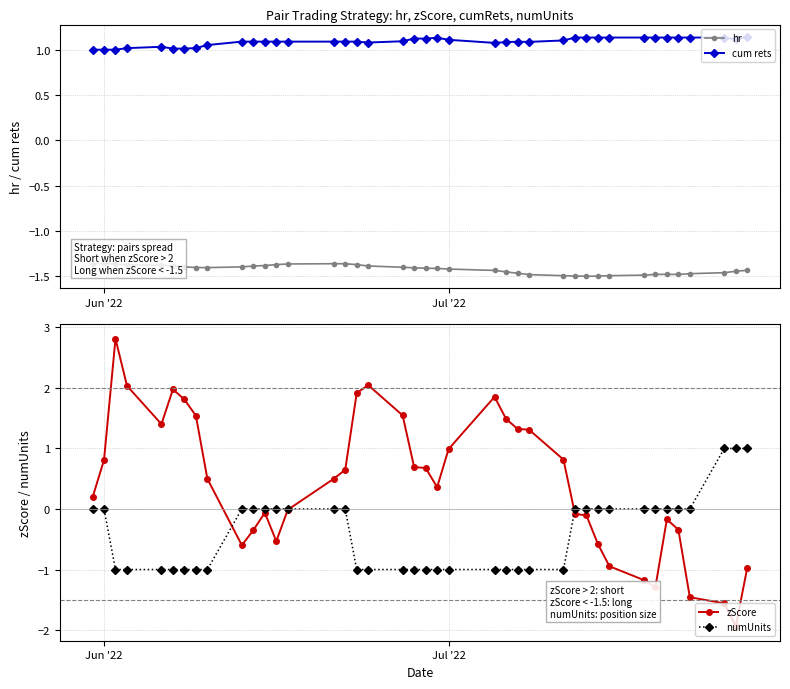

What is the lowest value of the numUnits series?

-1.0